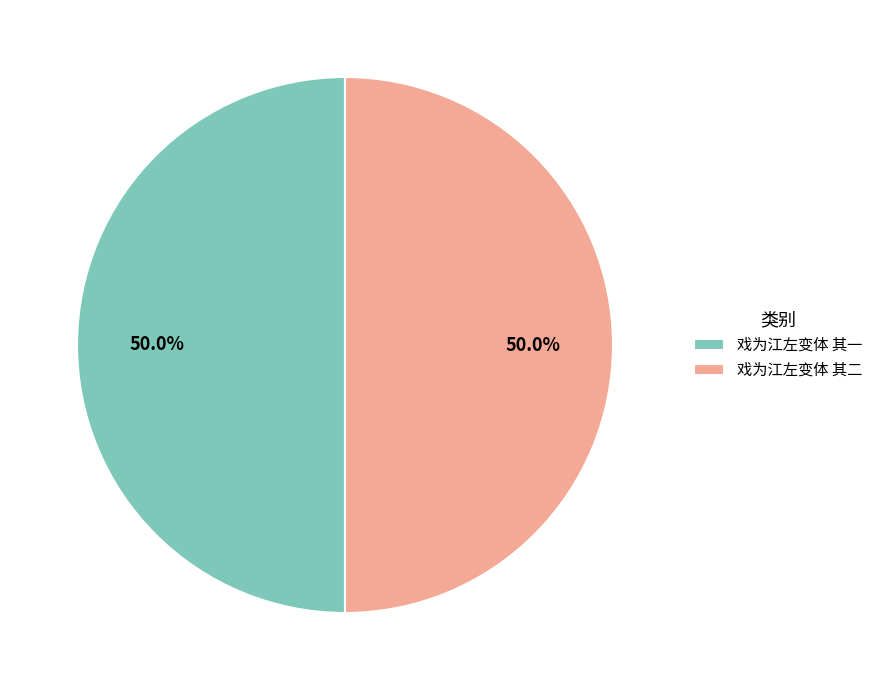

Is the sum of 戏为江左变体 其二 and 戏为江左变体 其一 greater than half?

Yes